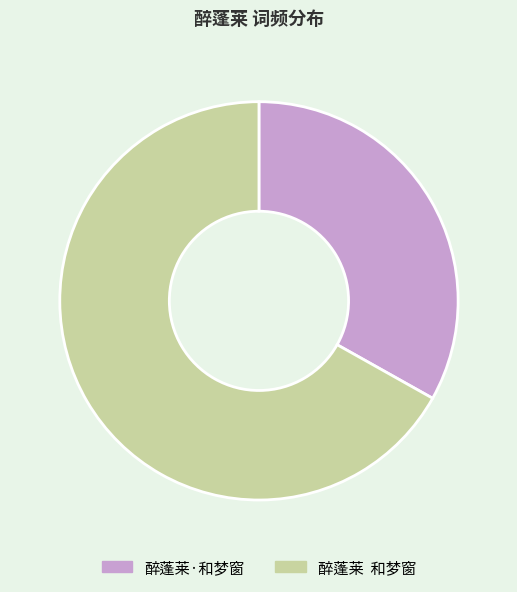

What is the majority slice?

醉蓬莱 和梦窗